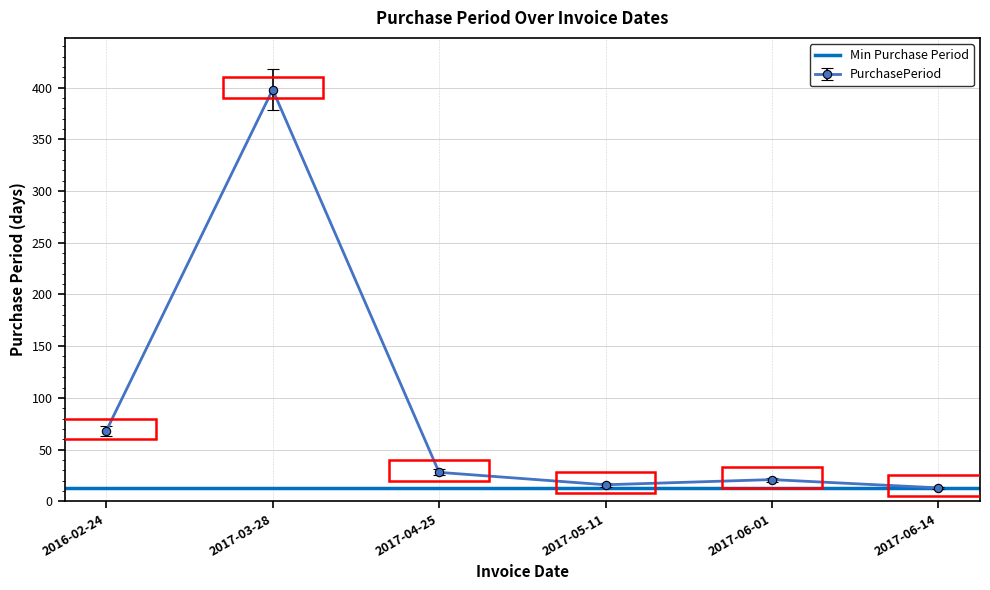

The chart shows a value of 13 at 2017-06-14. True or false?

True